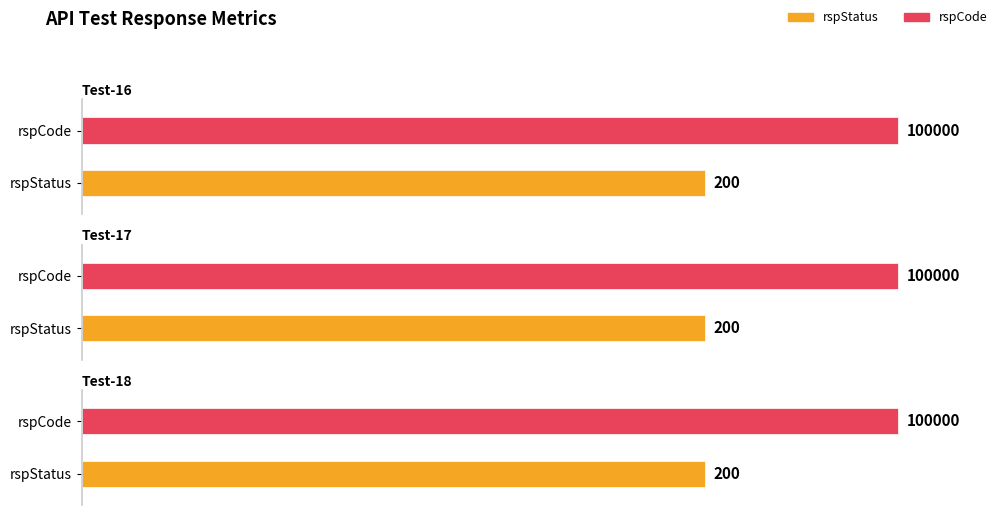

Which category has the lowest value in the rspCode series?

Jinzu-Entity-mgmt-Test-16